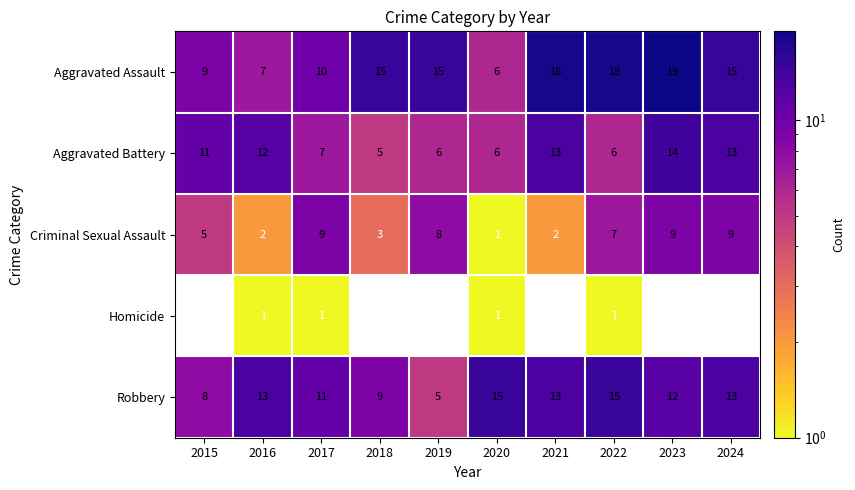

At which label does Aggravated Battery reach its minimum?

2018